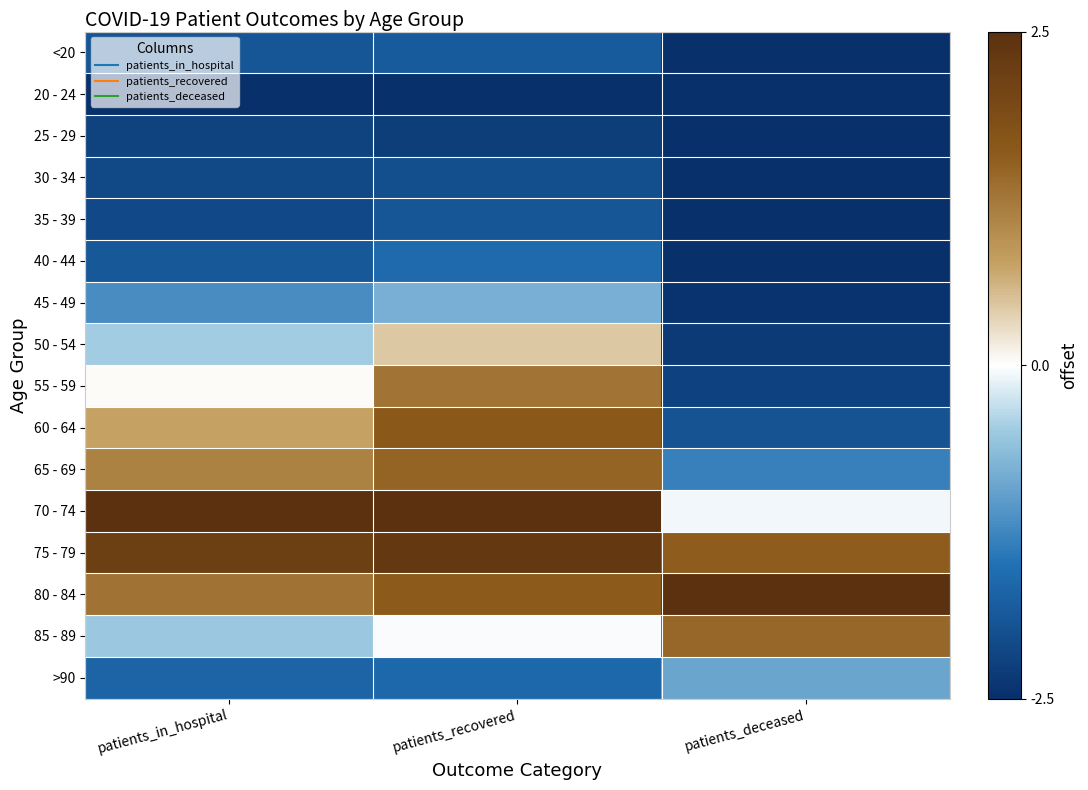

Reading left to right, what are all the values shown in this chart?

<20: patients_in_hospital=-1.9	patients_recovered=-1.8	patients_deceased=-2.5
20 - 24: patients_in_hospital=-2.5	patients_recovered=-2.5	patients_deceased=-2.5
25 - 29: patients_in_hospital=-2.2	patients_recovered=-2.3	patients_deceased=-2.5
30 - 34: patients_in_hospital=-2.1	patients_recovered=-2.0	patients_deceased=-2.5
35 - 39: patients_in_hospital=-2.1	patients_recovered=-1.9	patients_deceased=-2.5
40 - 44: patients_in_hospital=-1.9	patients_recovered=-1.6	patients_deceased=-2.5
45 - 49: patients_in_hospital=-1.2	patients_recovered=-0.8	patients_deceased=-2.4
50 - 54: patients_in_hospital=-0.5	patients_recovered=0.4	patients_deceased=-2.3
55 - 59: patients_in_hospital=0.0	patients_recovered=1.3	patients_deceased=-2.2
60 - 64: patients_in_hospital=0.7	patients_recovered=1.6	patients_deceased=-1.9
65 - 69: patients_in_hospital=1.1	patients_recovered=1.5	patients_deceased=-1.3
70 - 74: patients_in_hospital=2.5	patients_recovered=2.5	patients_deceased=-0.1
75 - 79: patients_in_hospital=2.2	patients_recovered=2.3	patients_deceased=1.6
80 - 84: patients_in_hospital=1.3	patients_recovered=1.6	patients_deceased=2.5
85 - 89: patients_in_hospital=-0.5	patients_recovered=-0.0	patients_deceased=1.4
>90: patients_in_hospital=-1.7	patients_recovered=-1.6	patients_deceased=-0.9